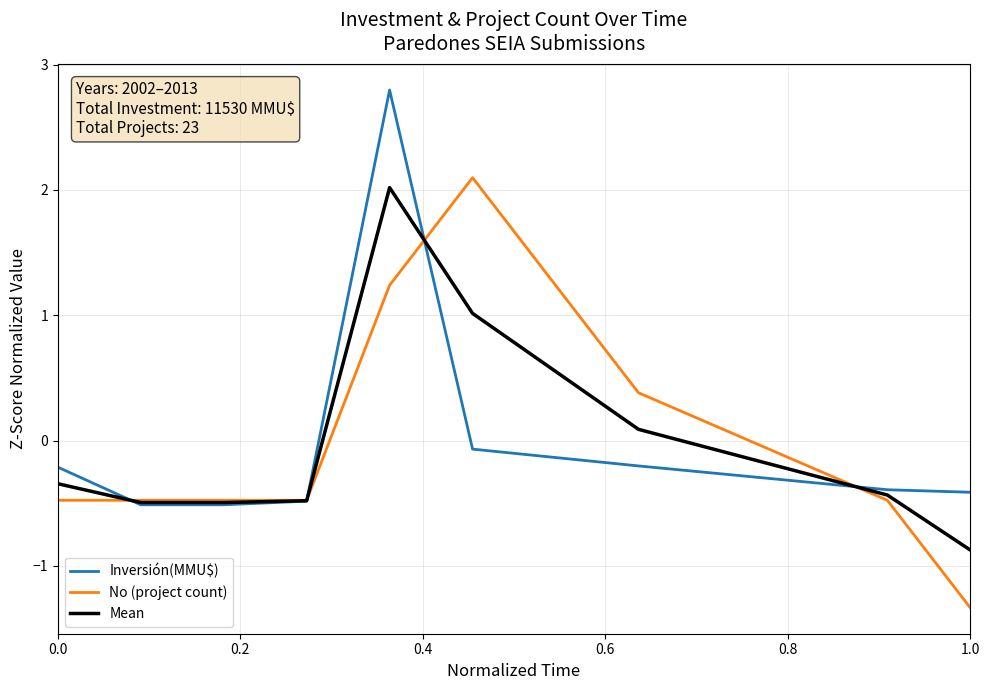

What is the smallest value displayed?

-1.3